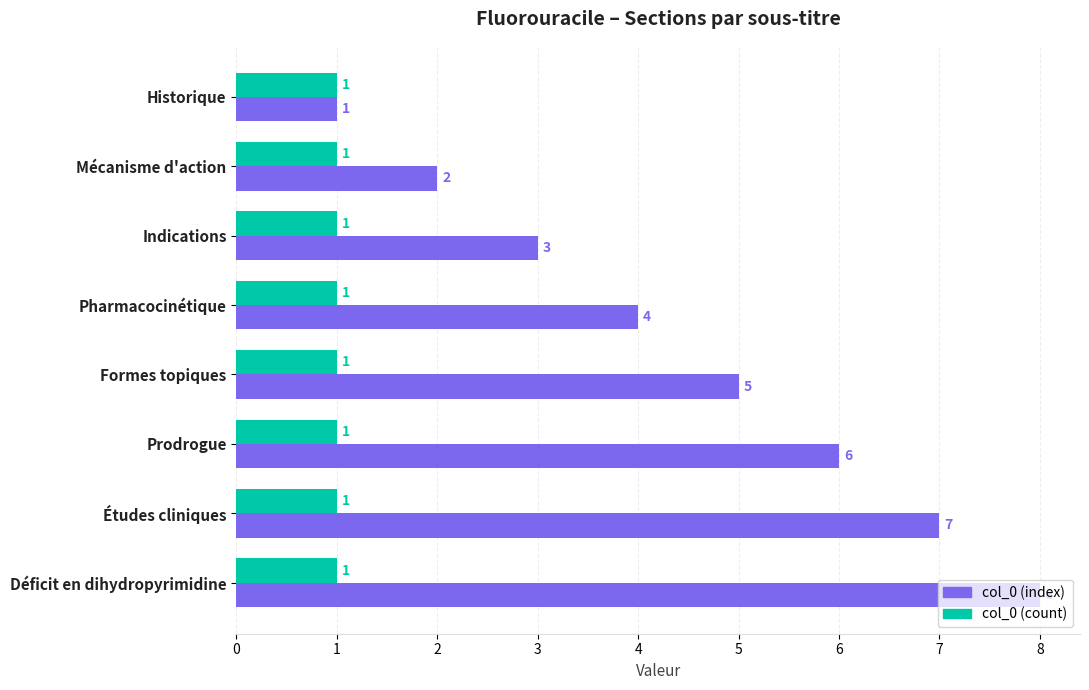

What is the maximum value shown in the chart?

8